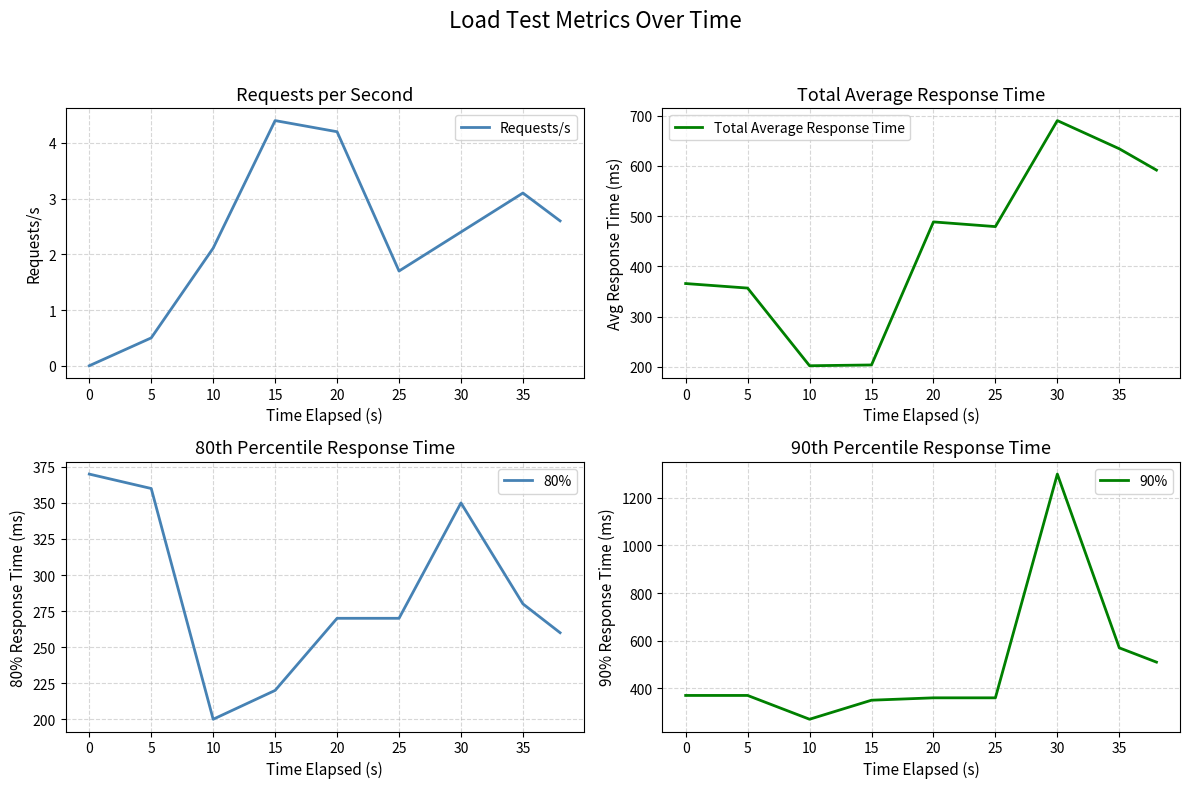

Where does the Requests/s series first go above 2?

10